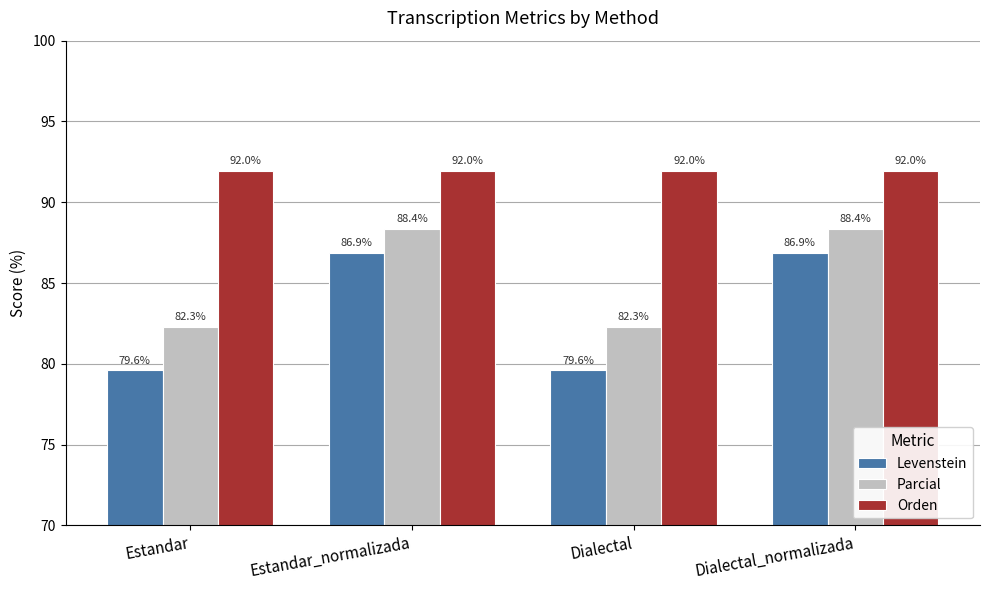

The Parcial series shows 88.4 at Dialectal_normalizada. True or false?

True